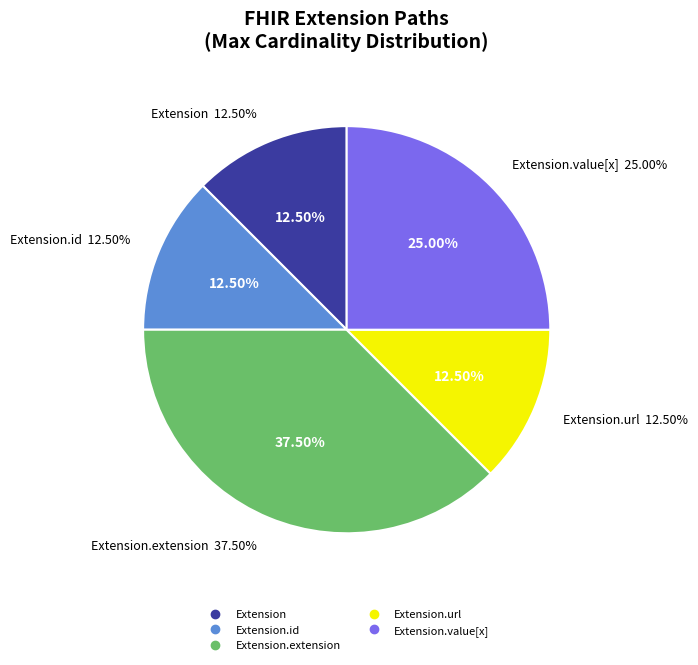

Which slice is the smallest?

Extension